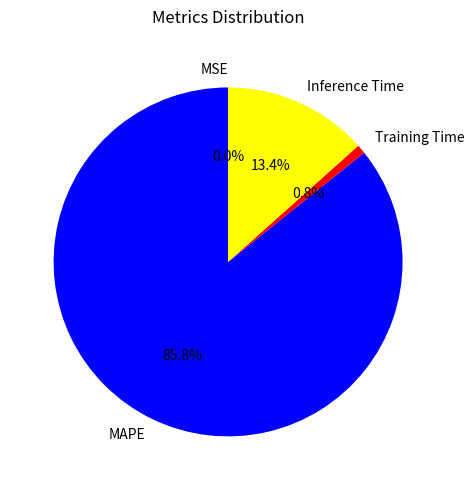

Which has a higher value, Training Time or Inference Time?

Inference Time